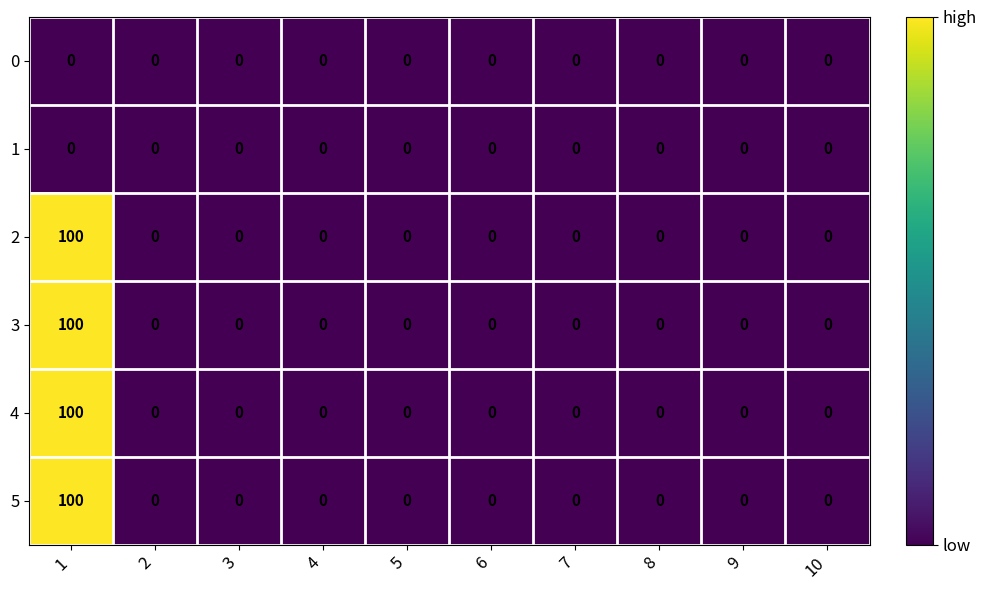

What is the maximum value shown in the chart?

100